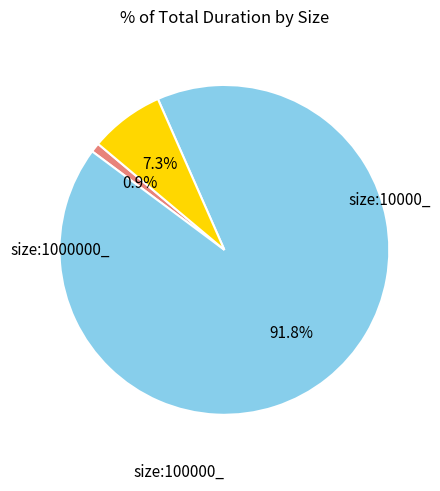

Is there a majority slice in this chart?

Yes